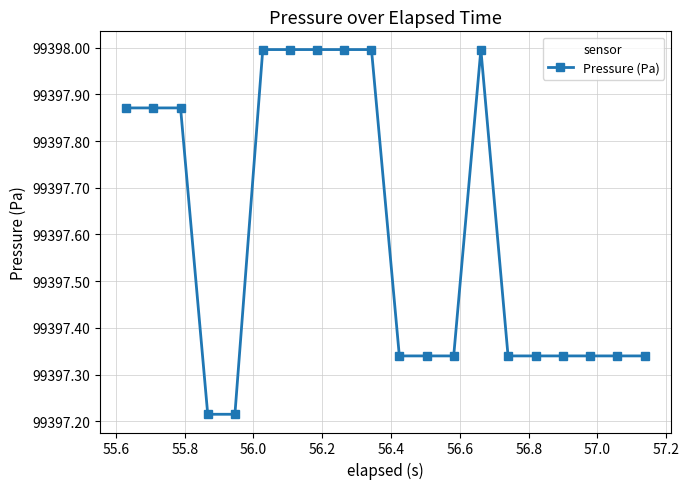

What is the value of the 6th point from the left?

99398.0